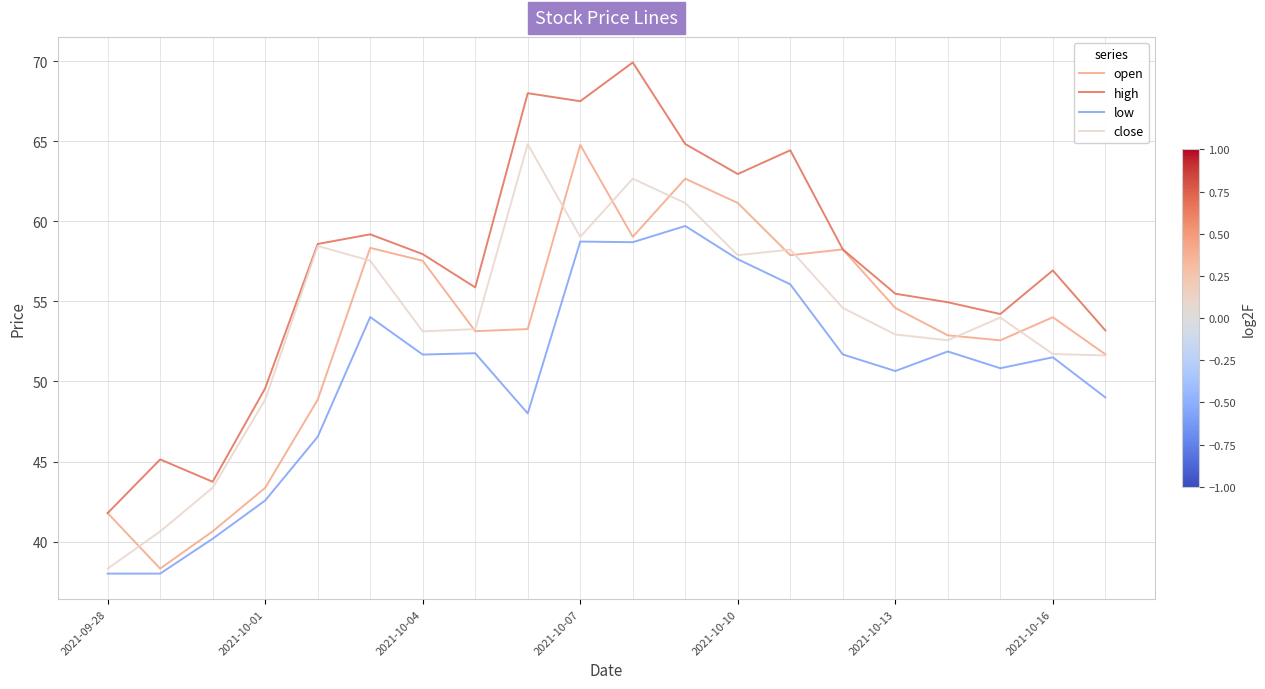

Which series has the largest range (max minus min)?

high